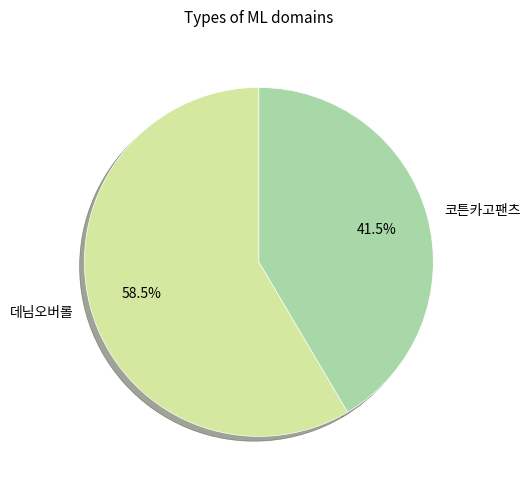

To the nearest percent, what is the difference between the largest and smallest slice percentages?

17%